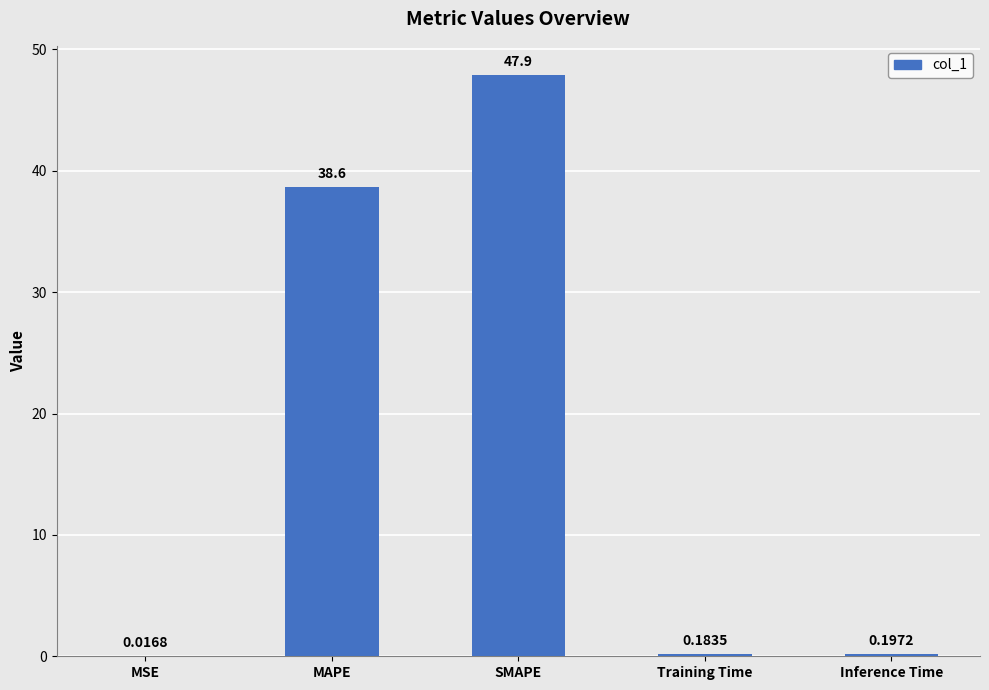

Which has a higher value, MAPE or SMAPE?

SMAPE